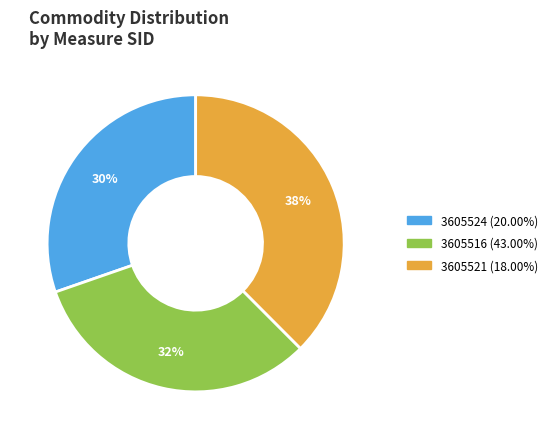

What percentage is the 3605516 (43.00%) slice, to the nearest percent?

32%